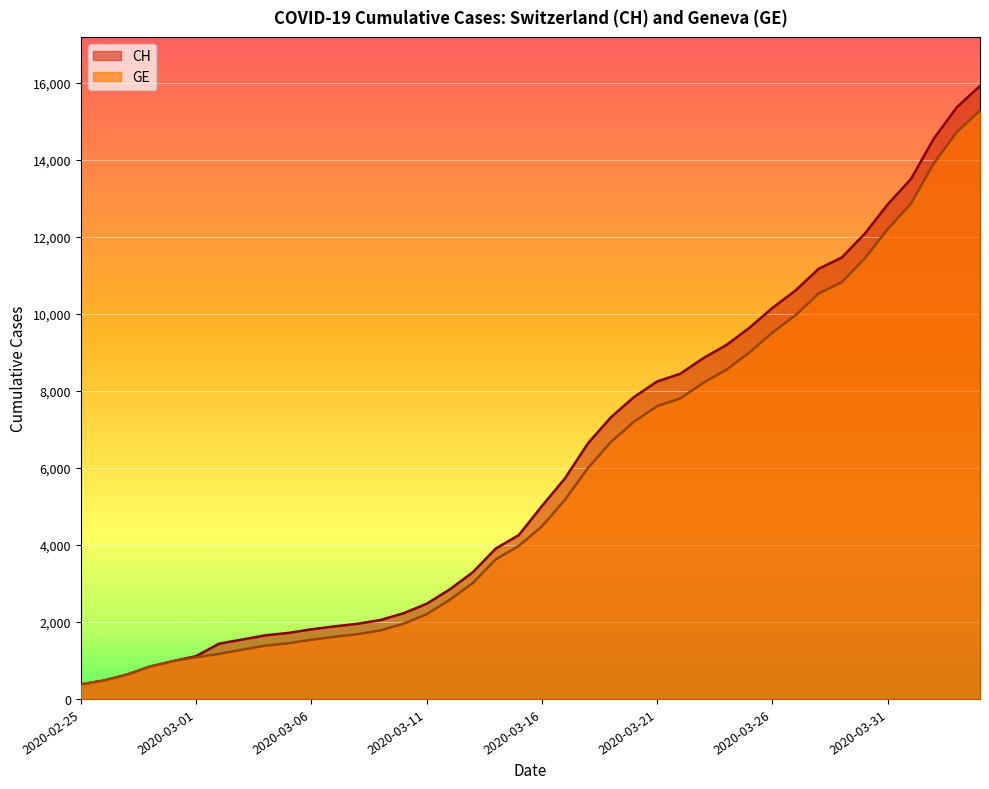

What is the spread (max minus min) of values at 2020-04-01?

642